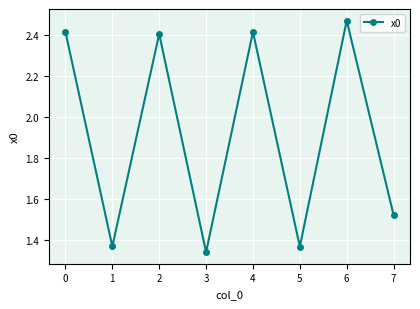

At which category does the chart reach its peak across all series?

6